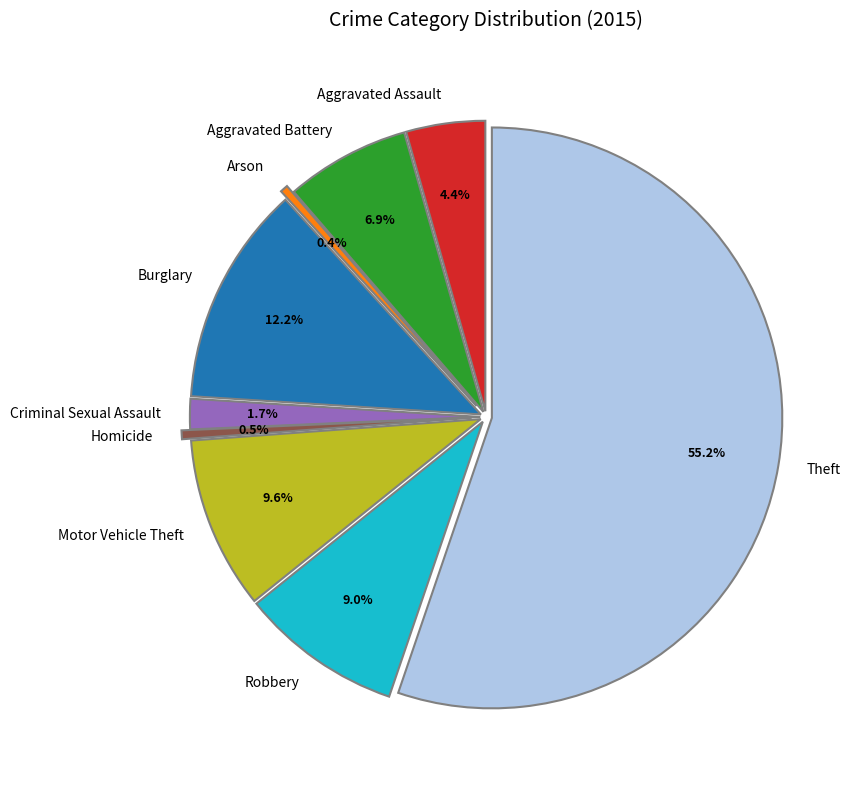

What percentage do Theft and Motor Vehicle Theft together represent?

64.8%